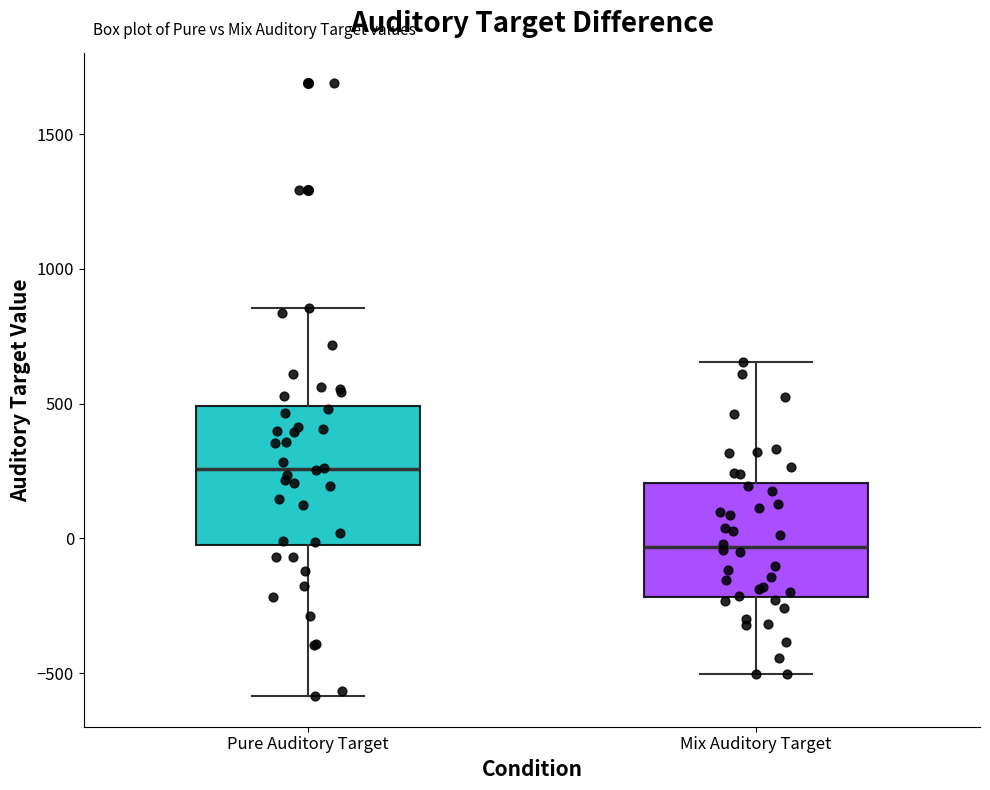

Which box is the tallest, from its lower edge to its upper edge?

Pure Auditory Target